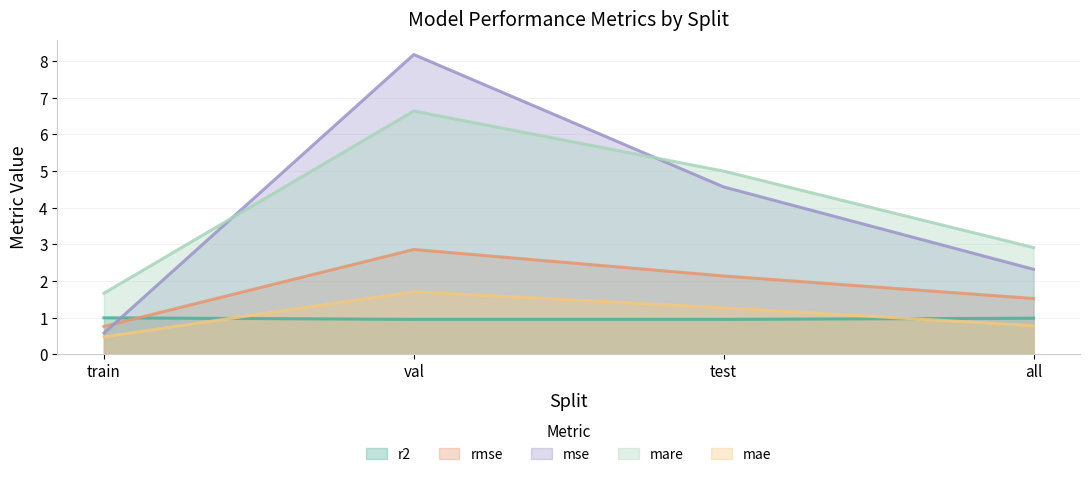

Rank the categories by rmse value from lowest to highest.

train, all, test, val